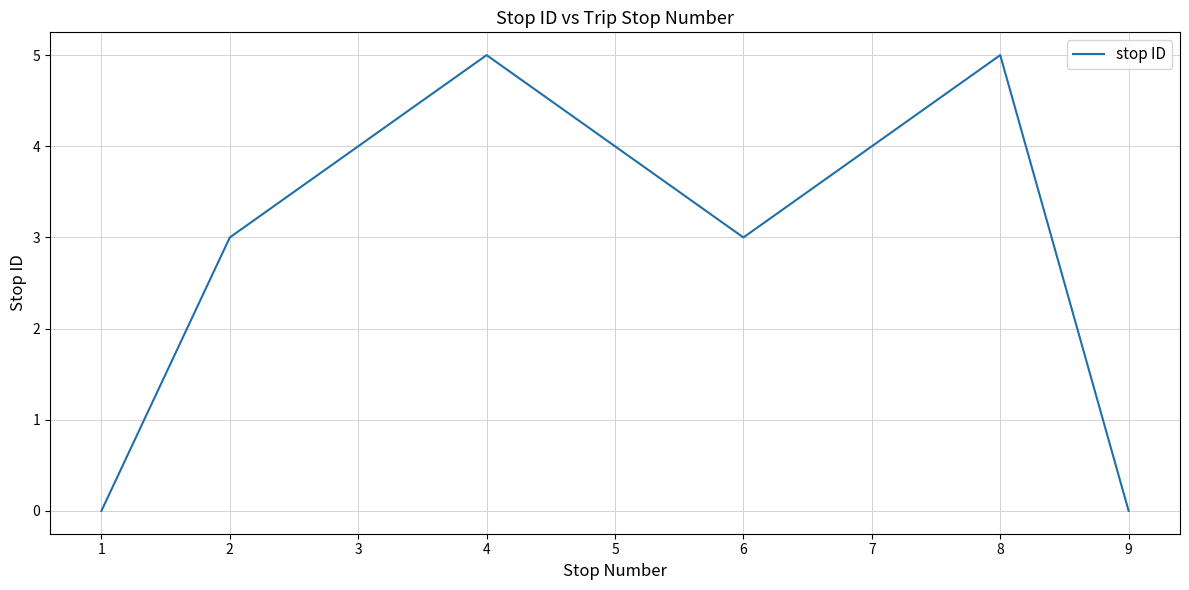

Reading right to left, extract all data points from this chart.

9=0	8=5	7=4	6=3	5=4	4=5	3=4	2=3	1=0